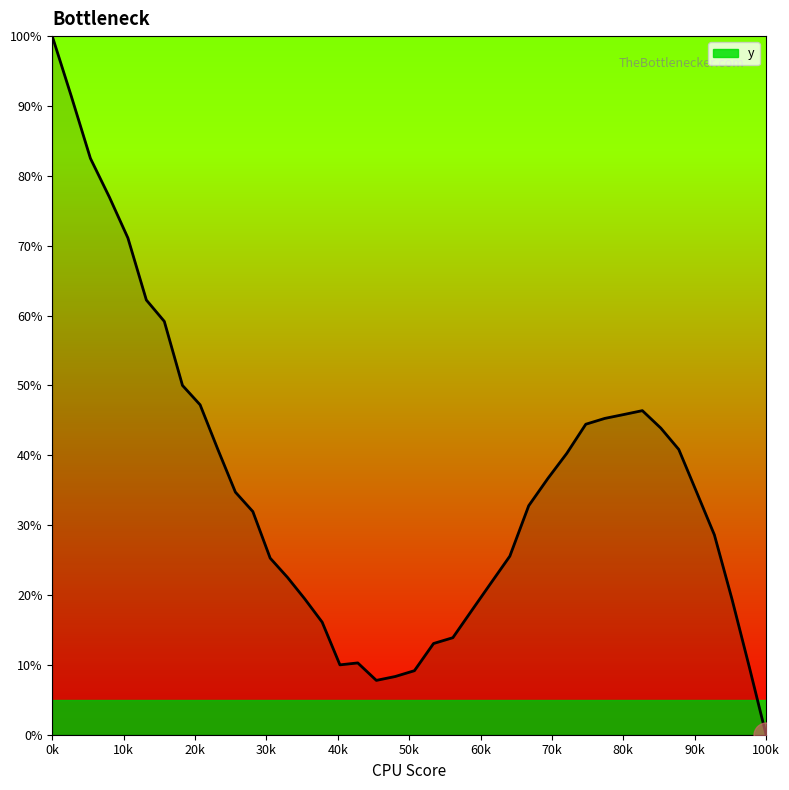

How many data points are above 34?

20